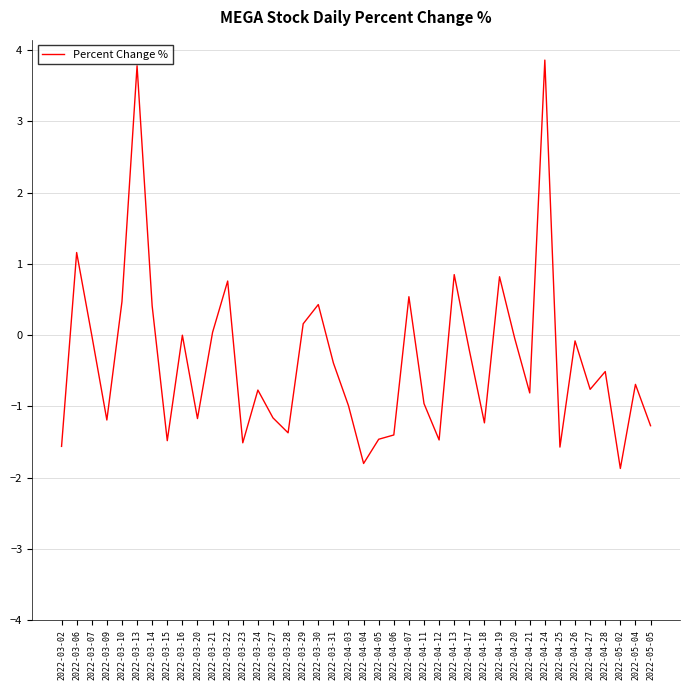

What position from the left is 2022-04-21?

32